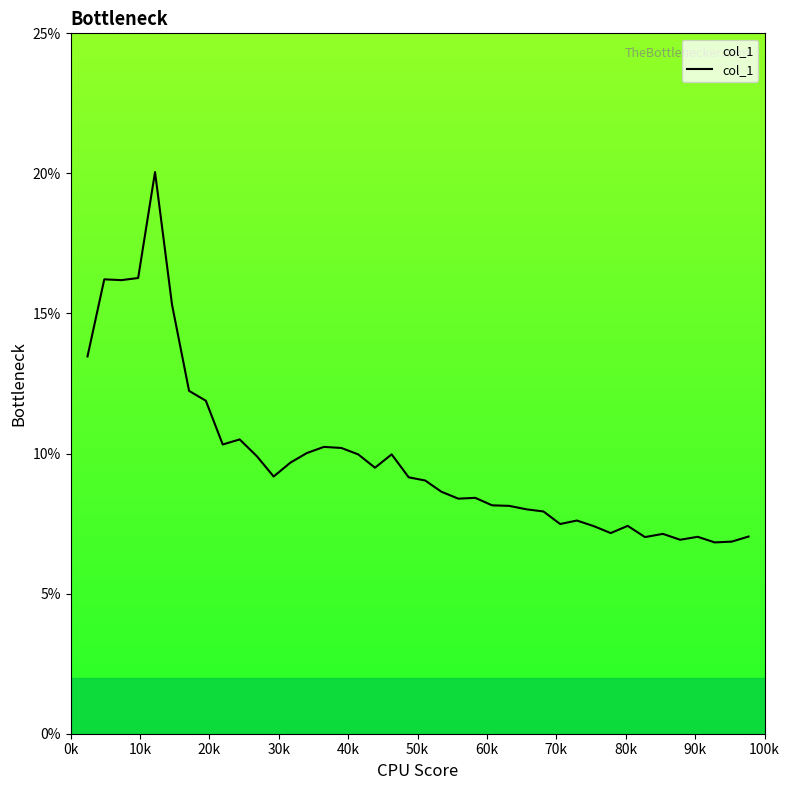

Is this an area chart (filled region under the line)?

Yes